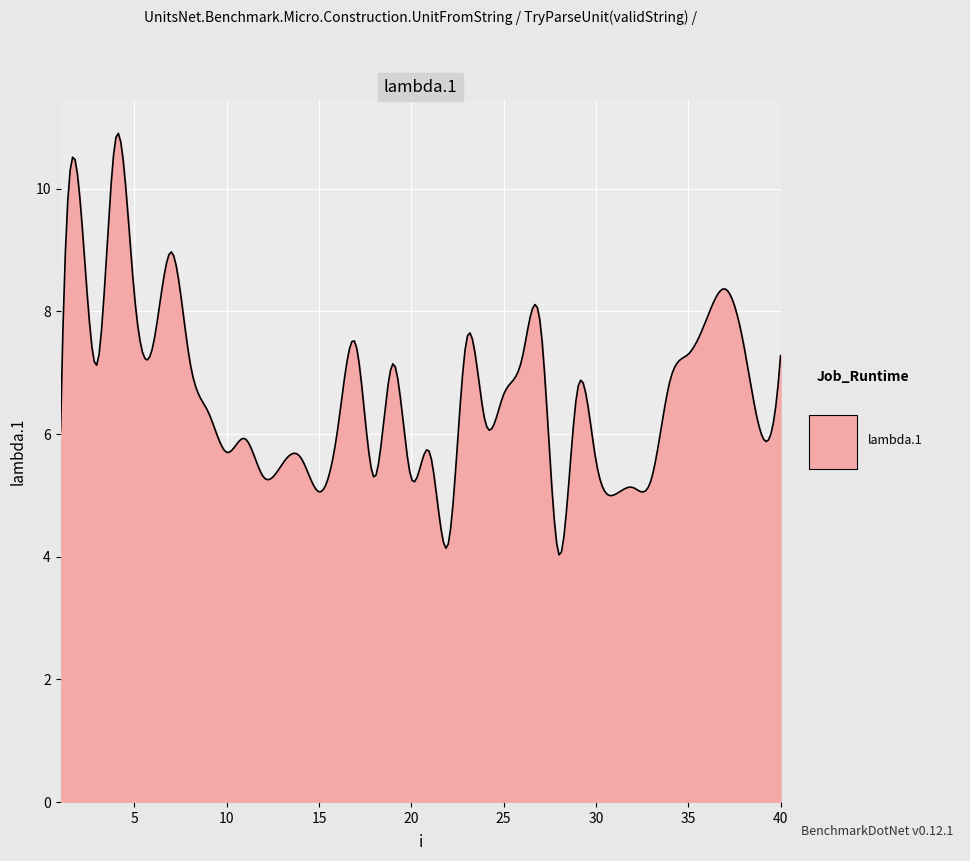

What is the difference between the maximum and minimum values?

6.9